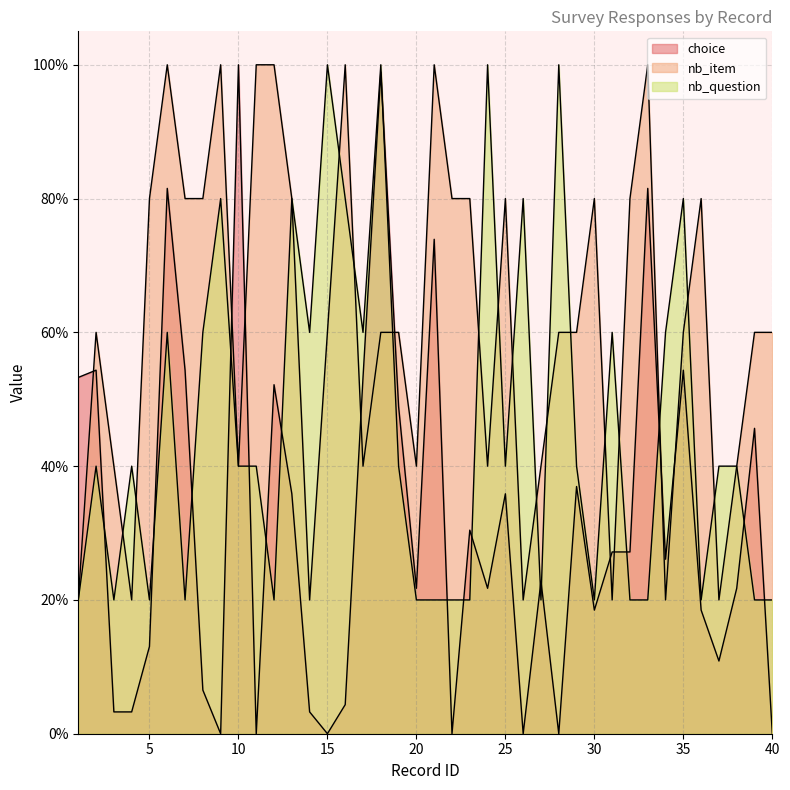

How many lines are shown in the chart?

3